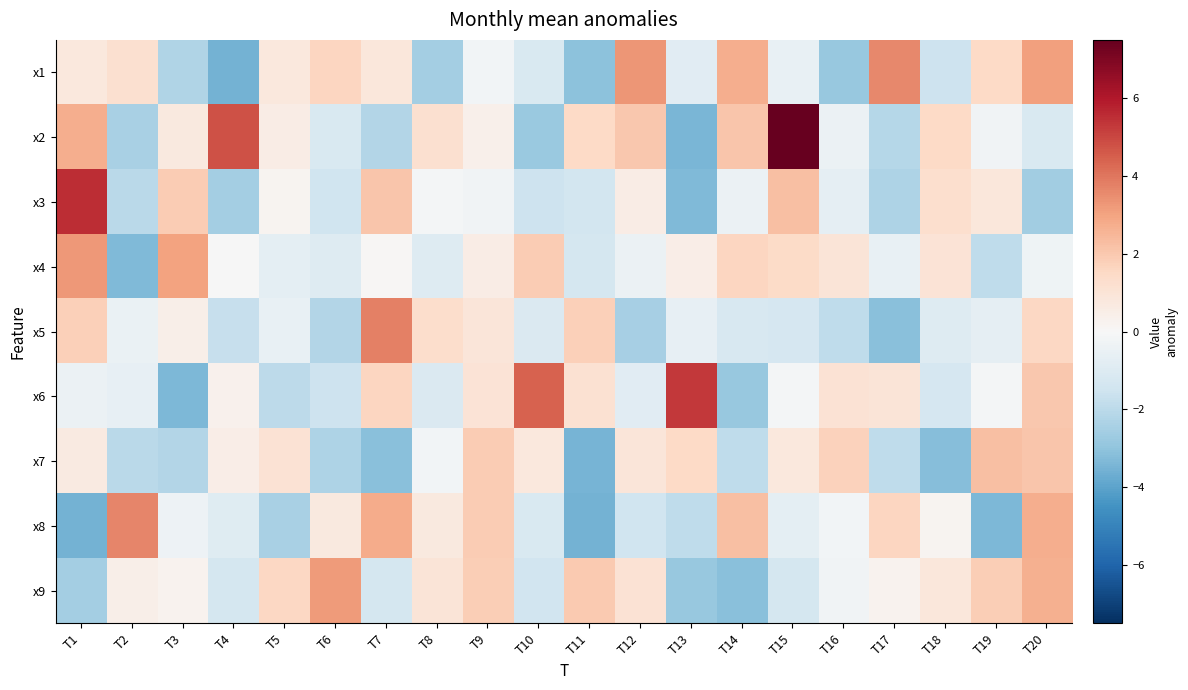

Reading right to left, list all the values displayed in this chart.

x1: T20=3.1	T19=1.5	T18=-1.6	T17=3.6	T16=-2.9	T15=-0.6	T14=2.7	T13=-0.8	T12=3.3	T11=-3.1	T10=-1.2	T9=-0.2	T8=-2.5	T7=0.9	T6=1.6	T5=0.8	T4=-3.5	T3=-2.2	T2=1.2	T1=0.8
x2: T20=-1.2	T19=-0.2	T18=1.5	T17=-2.1	T16=-0.4	T15=7.5	T14=2.1	T13=-3.4	T12=2.0	T11=1.5	T10=-2.8	T9=0.4	T8=1.2	T7=-2.2	T6=-1.2	T5=0.6	T4=4.8	T3=0.7	T2=-2.4	T1=2.7
x3: T20=-2.6	T19=0.8	T18=1.3	T17=-2.3	T16=-0.7	T15=2.3	T14=-0.5	T13=-3.3	T12=0.6	T11=-1.4	T10=-1.6	T9=-0.3	T8=-0.1	T7=2.1	T6=-1.5	T5=0.2	T4=-2.5	T3=1.9	T2=-2.0	T1=5.5
x4: T20=-0.3	T19=-1.9	T18=1.1	T17=-0.6	T16=1.0	T15=1.5	T14=1.6	T13=0.5	T12=-0.5	T11=-1.3	T10=1.9	T9=0.5	T8=-1.0	T7=0.1	T6=-1.0	T5=-0.7	T4=-0.1	T3=3.0	T2=-3.3	T1=3.3
x5: T20=1.6	T19=-0.7	T18=-0.9	T17=-3.1	T16=-1.9	T15=-1.3	T14=-1.2	T13=-0.6	T12=-2.5	T11=1.8	T10=-1.1	T9=0.9	T8=1.3	T7=3.8	T6=-2.2	T5=-0.6	T4=-1.7	T3=0.4	T2=-0.5	T1=1.8
x6: T20=2.0	T19=-0.1	T18=-1.3	T17=1.0	T16=1.1	T15=-0.1	T14=-2.8	T13=5.3	T12=-0.9	T11=1.2	T10=4.5	T9=1.0	T8=-1.1	T7=1.6	T6=-1.6	T5=-2.0	T4=0.3	T3=-3.4	T2=-0.6	T1=-0.5
x7: T20=2.1	T19=2.3	T18=-3.2	T17=-1.9	T16=1.8	T15=0.8	T14=-1.9	T13=1.5	T12=0.9	T11=-3.5	T10=0.8	T9=1.9	T8=-0.2	T7=-3.2	T6=-2.3	T5=1.1	T4=0.5	T3=-2.2	T2=-2.0	T1=0.7
x8: T20=2.7	T19=-3.4	T18=0.2	T17=1.6	T16=-0.2	T15=-0.7	T14=2.2	T13=-1.9	T12=-1.5	T11=-3.6	T10=-1.1	T9=1.9	T8=0.7	T7=2.8	T6=0.7	T5=-2.4	T4=-0.9	T3=-0.4	T2=3.7	T1=-3.5
x9: T20=2.7	T19=1.9	T18=0.8	T17=0.3	T16=-0.3	T15=-1.3	T14=-3.1	T13=-2.8	T12=1.1	T11=2.0	T10=-1.4	T9=1.8	T8=1.0	T7=-1.3	T6=3.2	T5=1.6	T4=-1.3	T3=0.3	T2=0.5	T1=-2.5